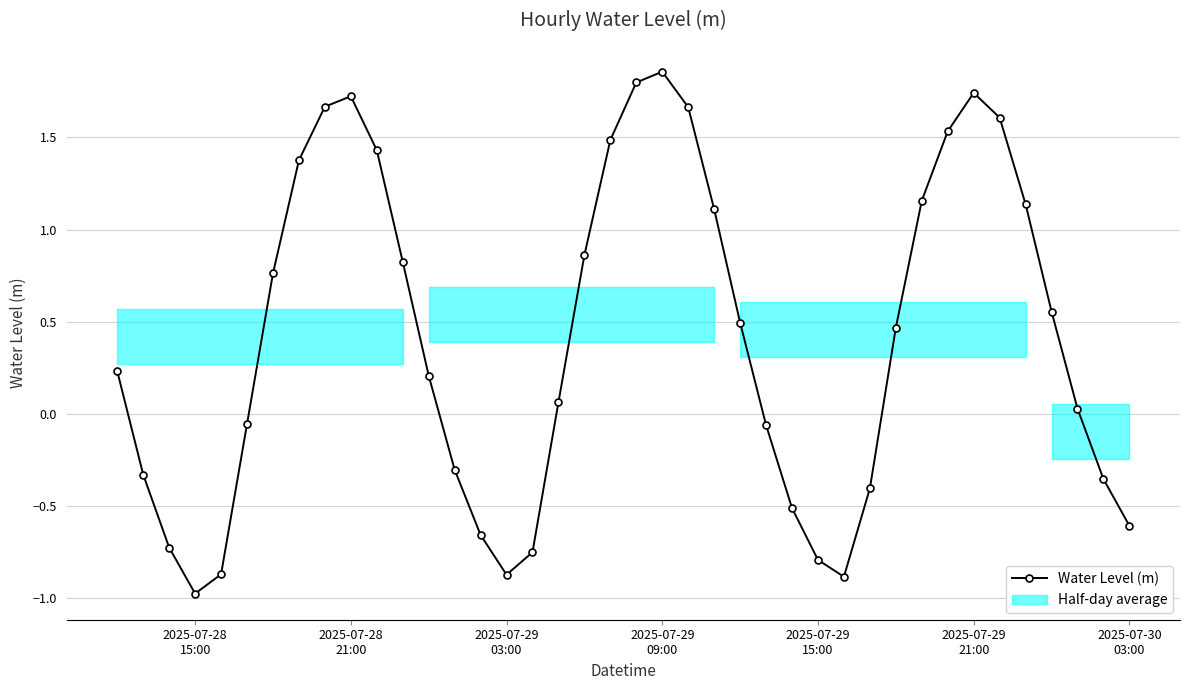

What is the lowest value of the Water Level (m) series?

-1.0